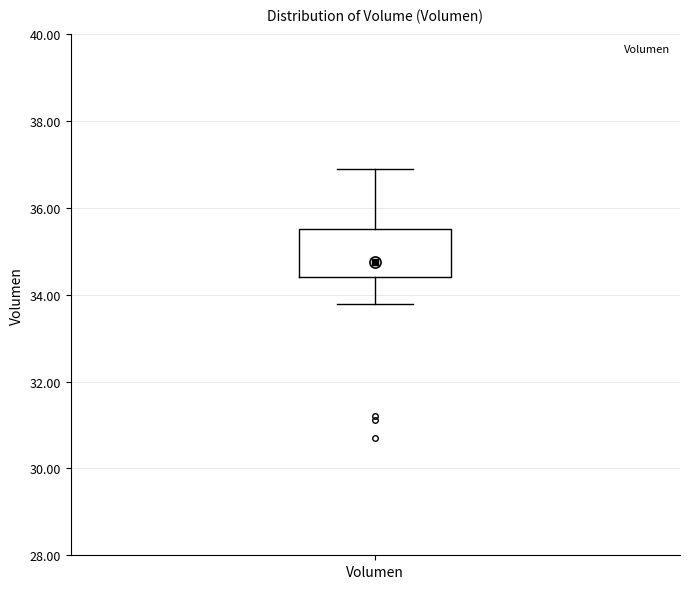

Where does the median line of the box for Volumen sit on the y-axis? The values are not printed on the chart, so give them approximately, as read against the axis.

34.8